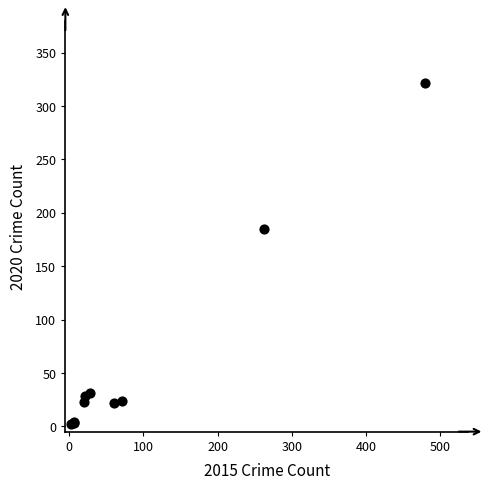

What Y value in the scatter plot is closest to 162?

185